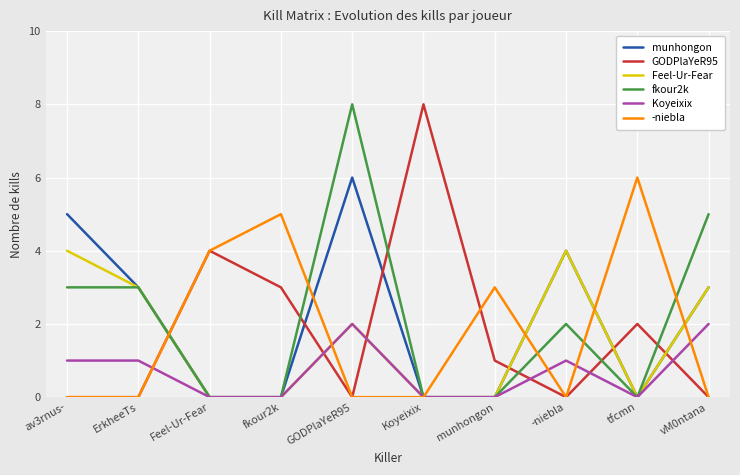

What is the difference between the maximum and minimum values in the munhongon series?

6